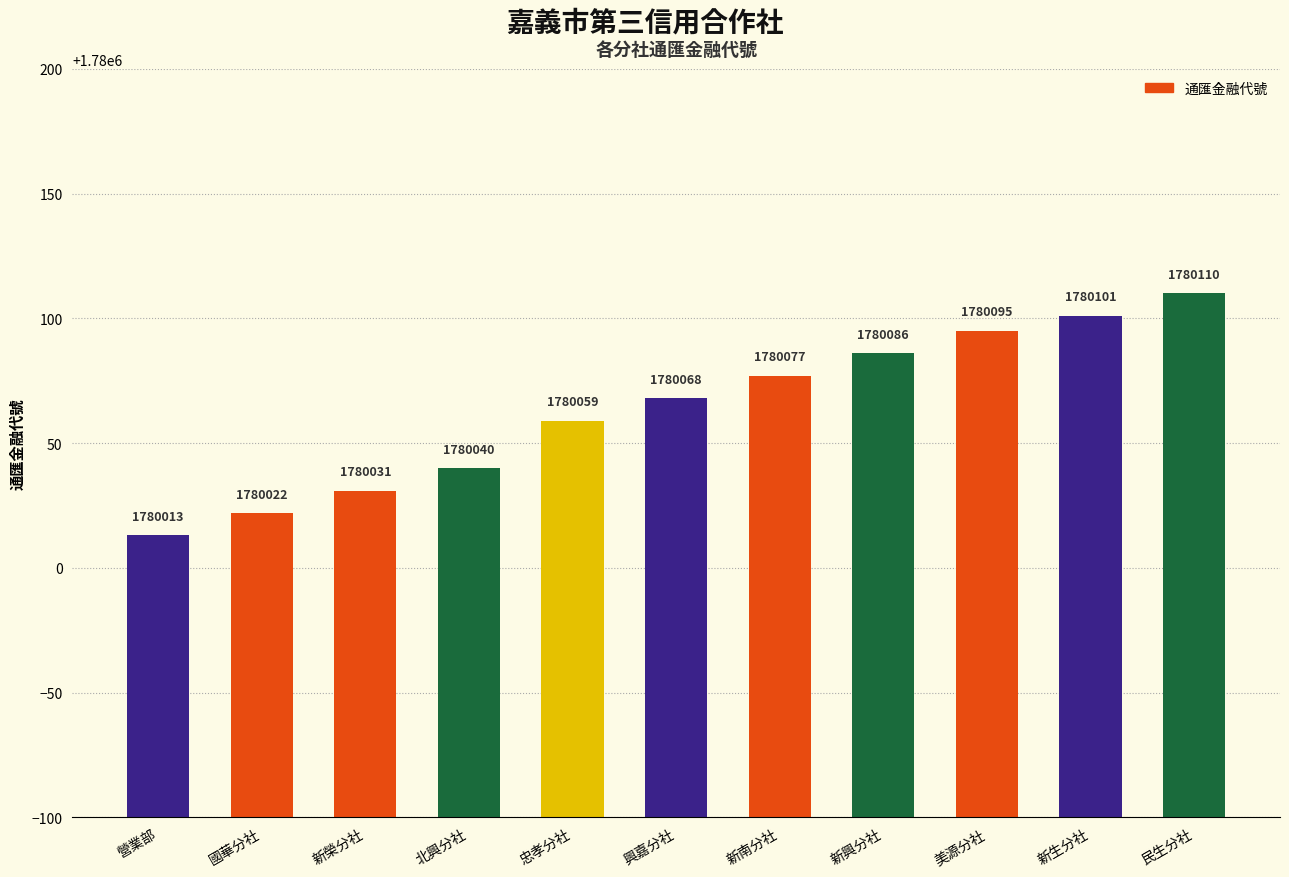

Rank the categories by value from highest to lowest.

民生分社, 新生分社, 美源分社, 新興分社, 新南分社, 興嘉分社, 忠孝分社, 北興分社, 新榮分社, 國華分社, 營業部